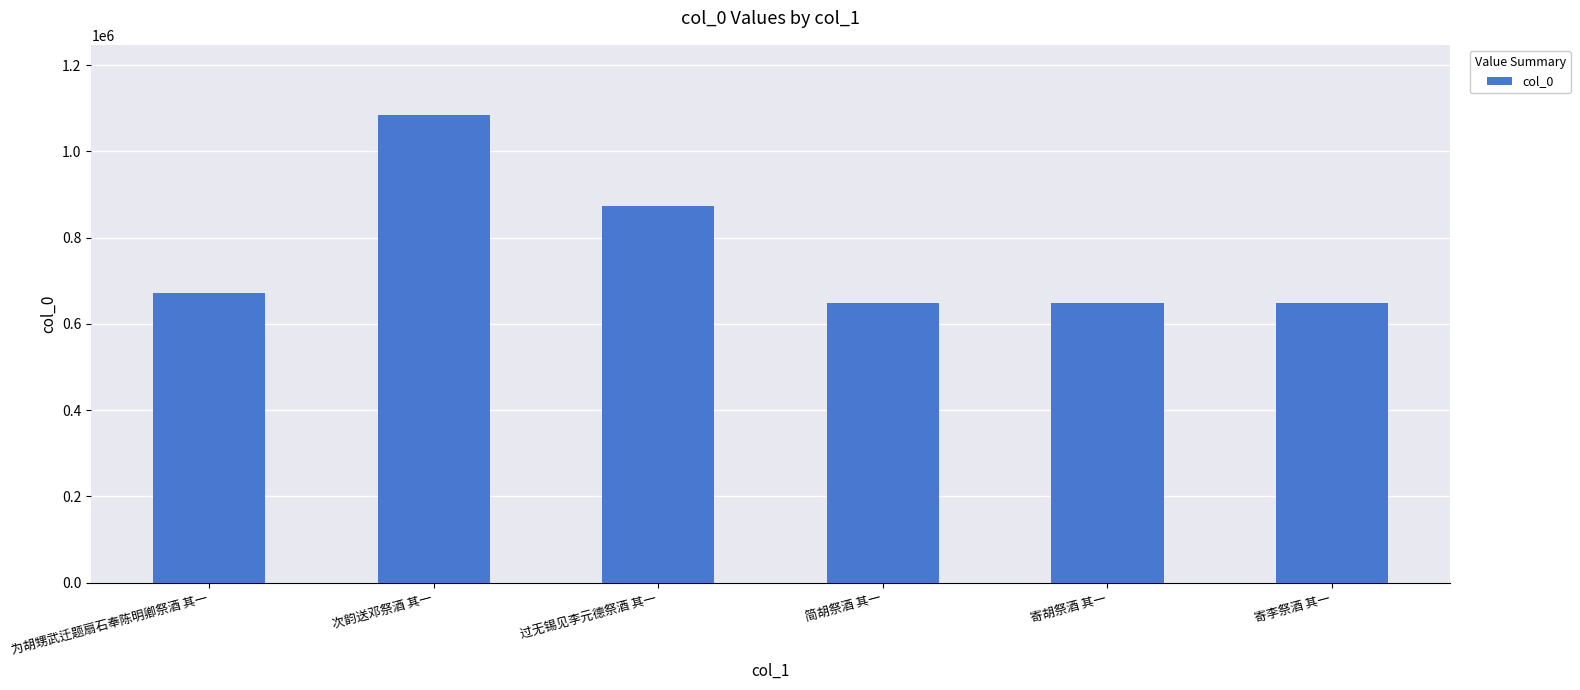

What is the value of the 6th bar from the left?

649329